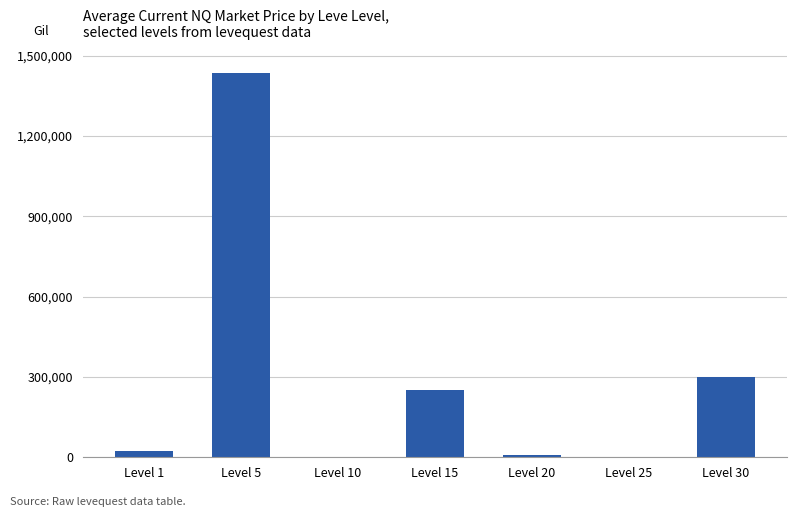

Where is the data nearest to the value 718089?

Level 30